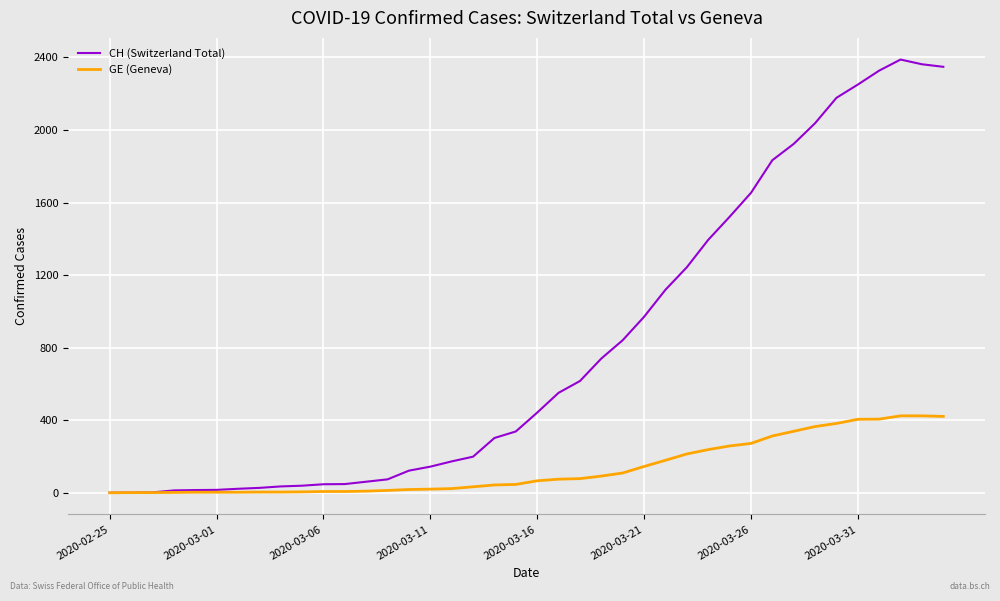

List the series in order of their overall mean, lowest first.

GE (Geneva), CH (Switzerland Total)